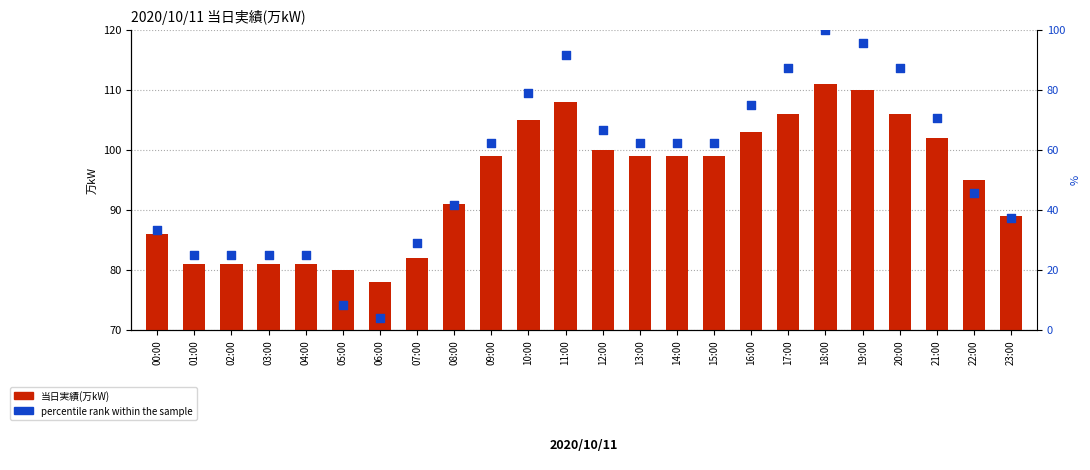

At which category is the sum across all series the highest?

18:00